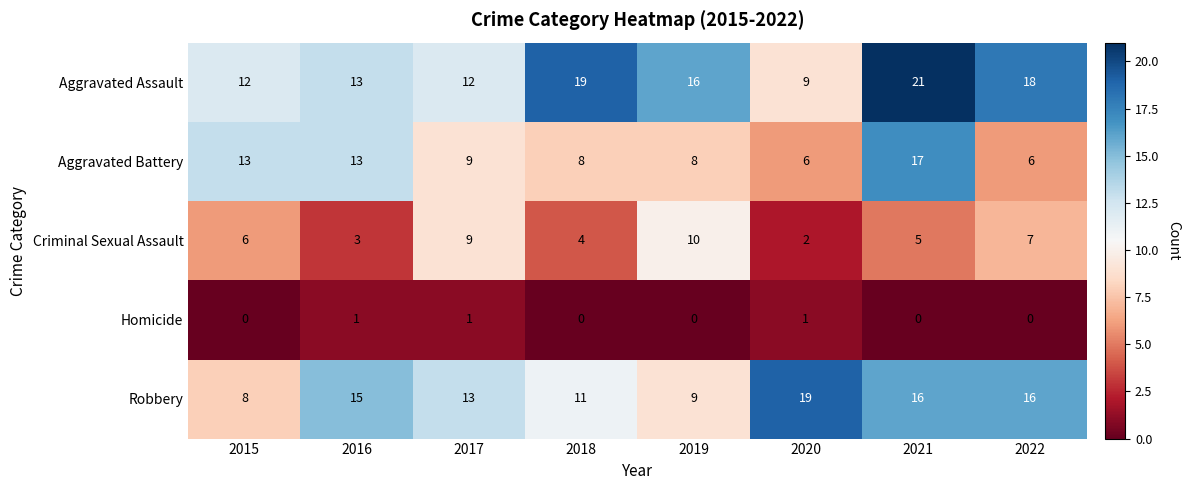

What is the difference between the maximum and minimum values in the Robbery series?

11